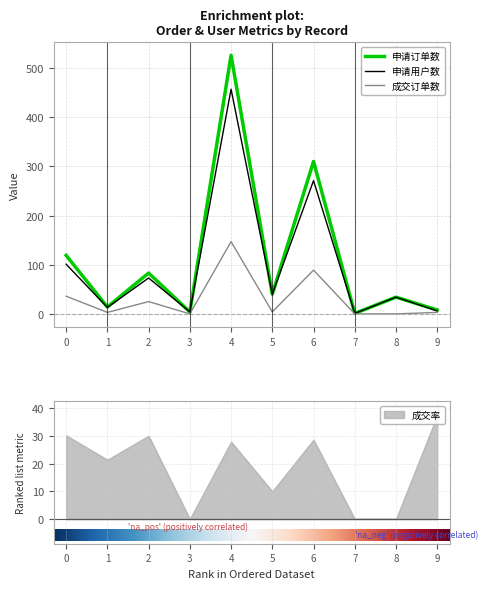

At which label does 申请订单数 reach its minimum?

7